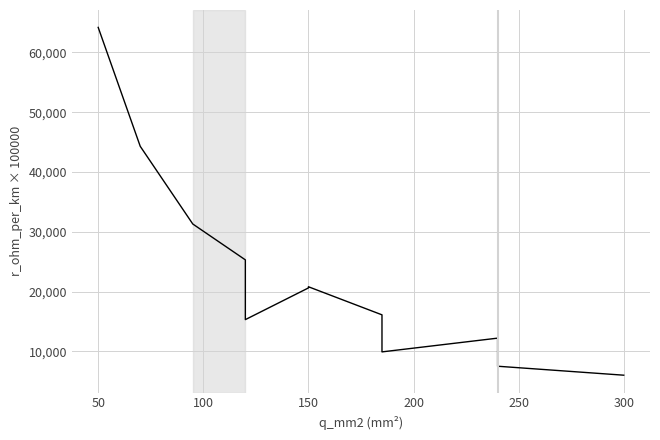

How many distinct data groups are displayed?

1